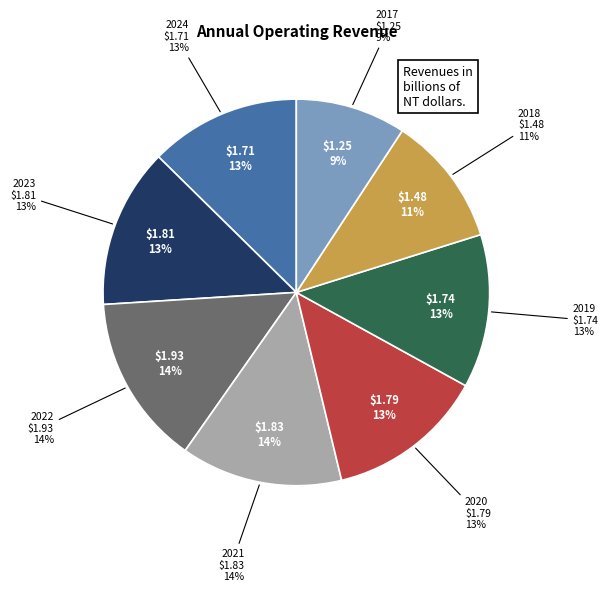

Is there a majority slice in this chart?

No